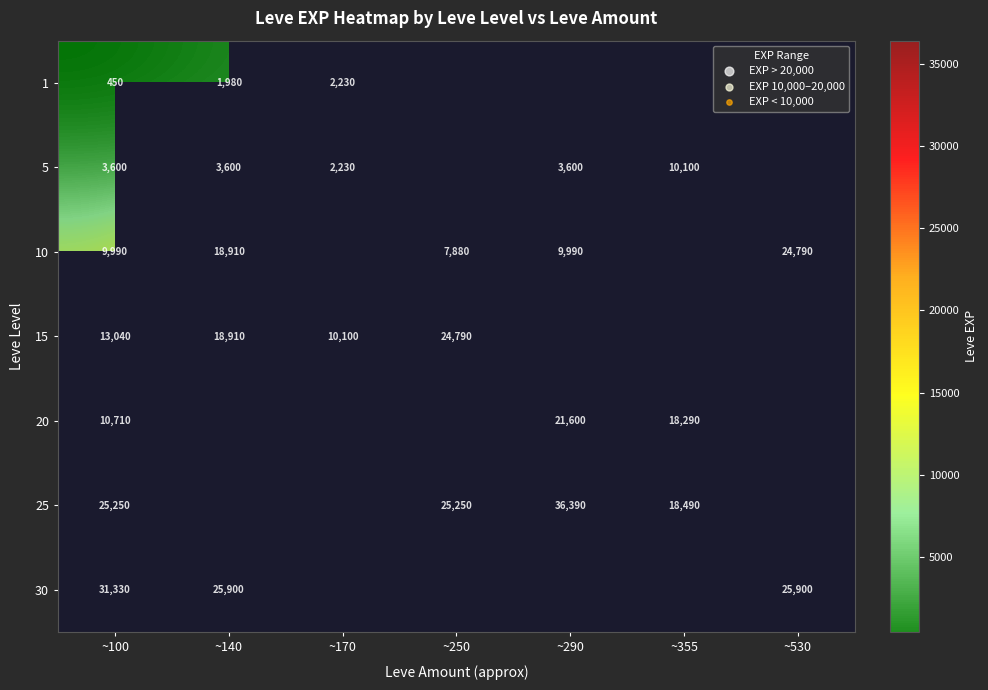

What is the difference between the 20 values at ~100 and ~290?

10890